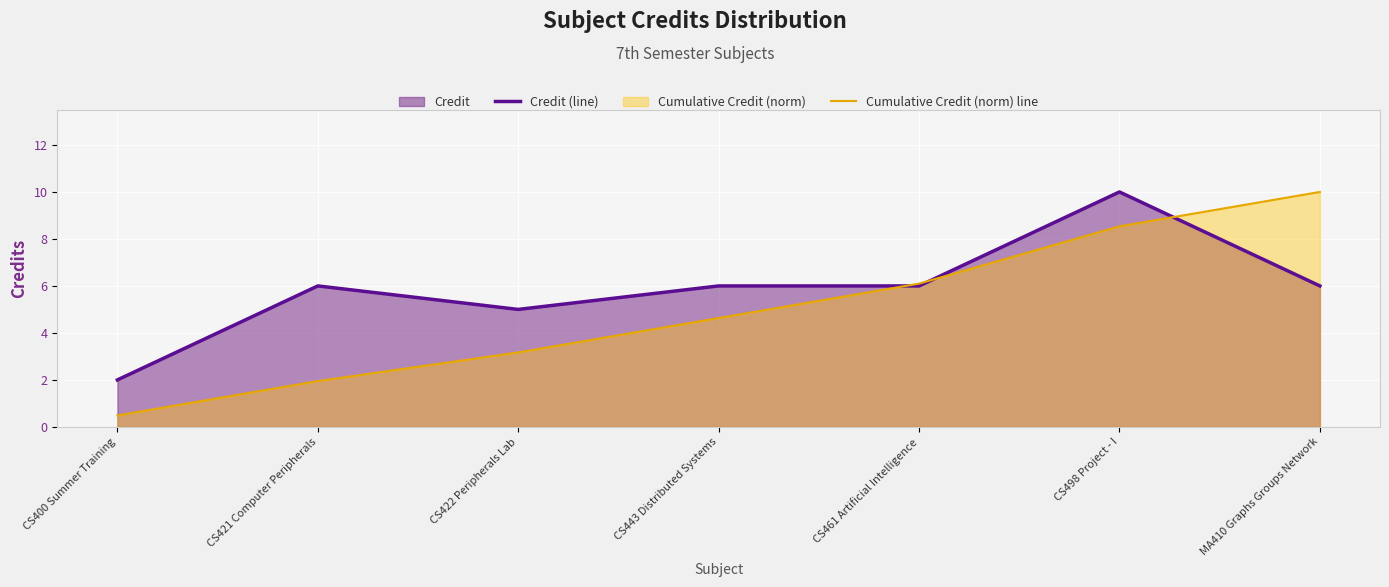

The Credit (line) series shows 5.0 at CS422 Peripherals Lab. True or false?

True